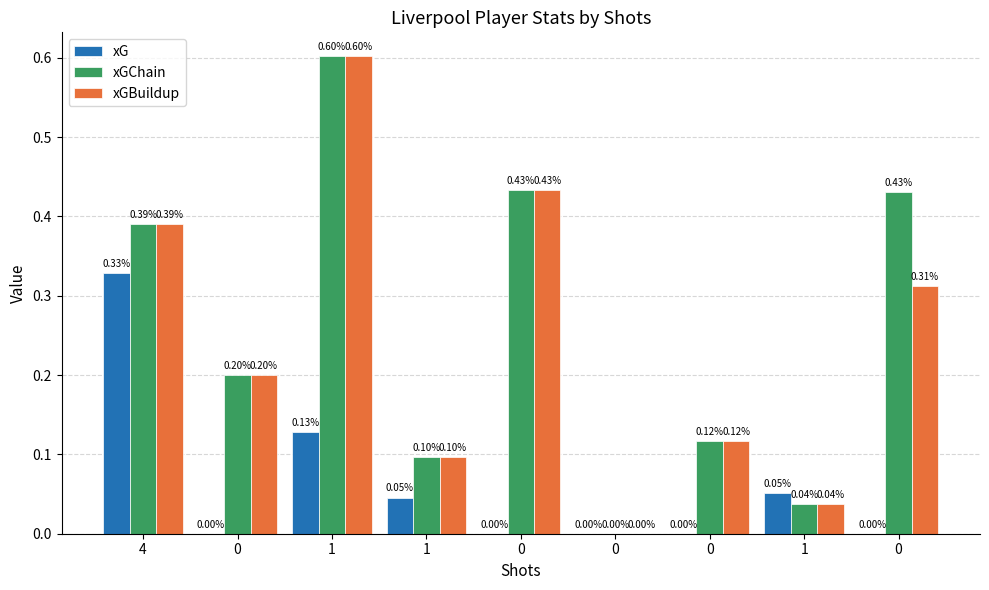

What is the sum of all xG values?

0.6